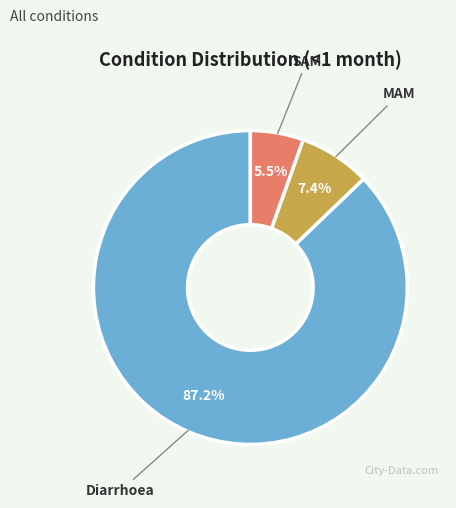

Combined, do Diarrhoea and MAM account for over 50%?

Yes